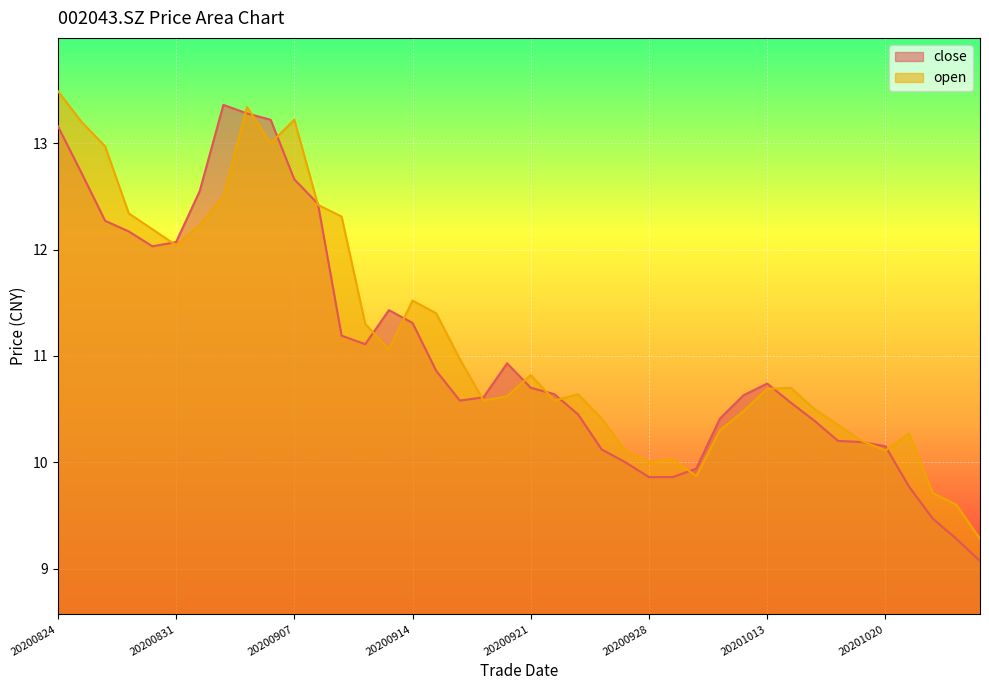

What is the difference between the maximum and minimum values in the close series?

4.3